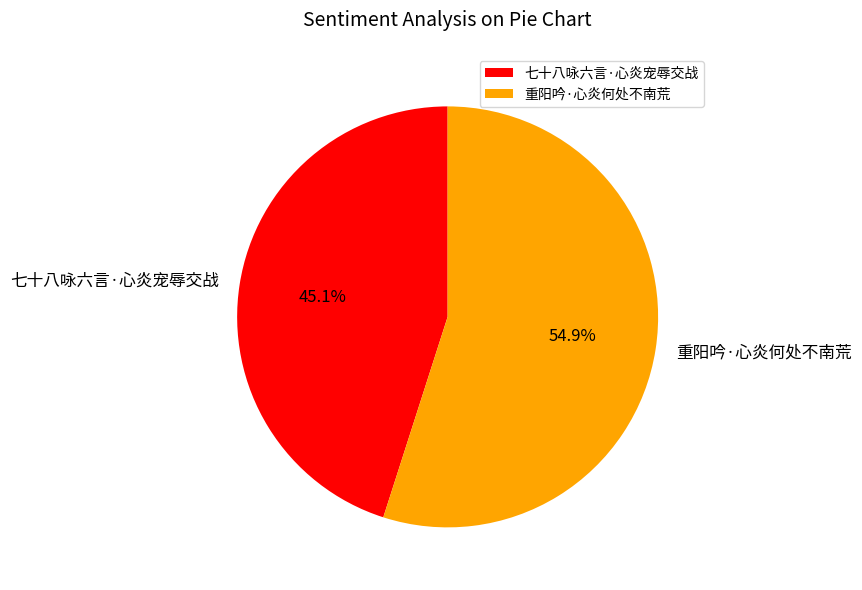

What percentage is the 重阳吟·心炎何处不南荒 slice, to the nearest percent?

55%